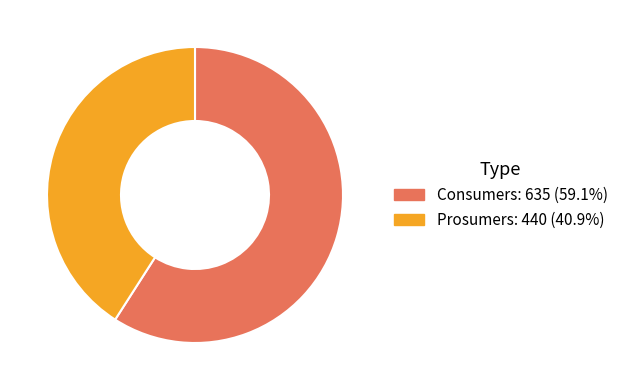

Is there a majority slice in this chart?

Yes